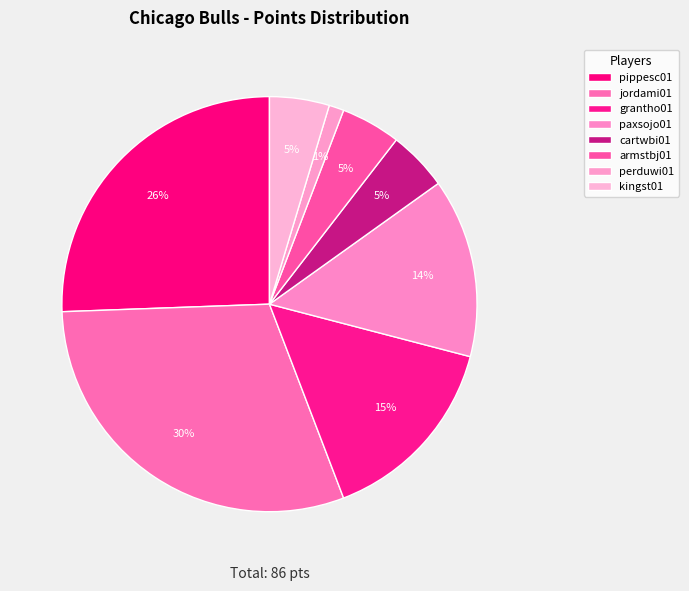

How many segments does this pie chart have?

8